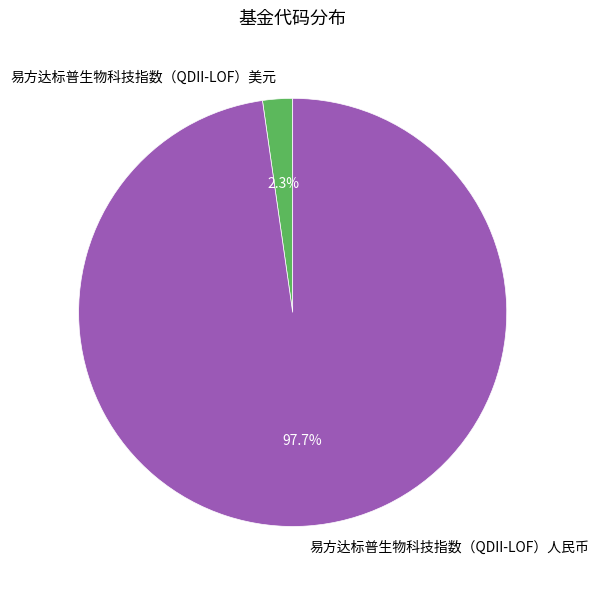

Does 易方达标普生物科技指数（QDII-LOF）美元 represent more than half of the total?

No